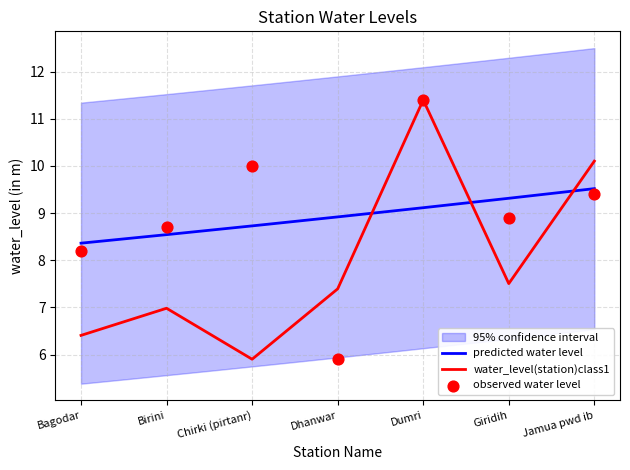

True or false: water_level(station)class1 has a value of 5.2 at Dumri.

False